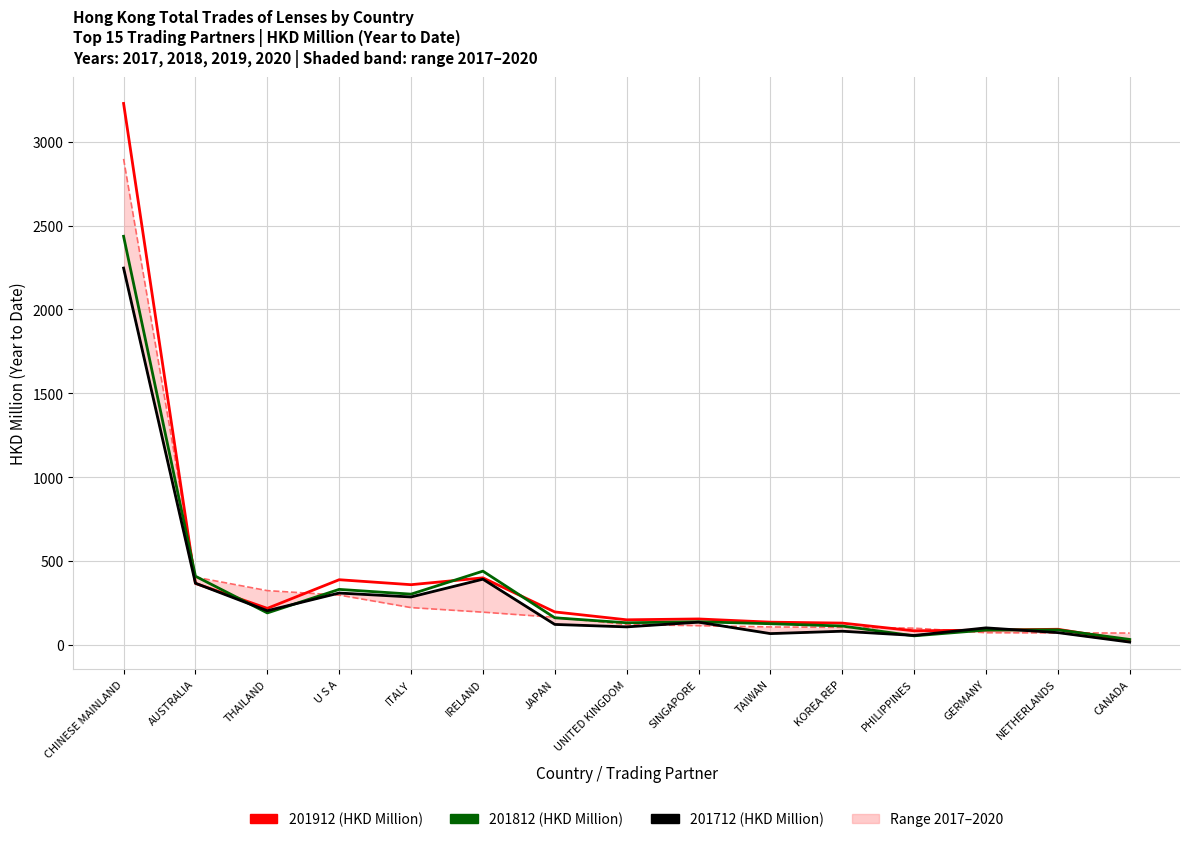

How many categories are shown in the chart?

15